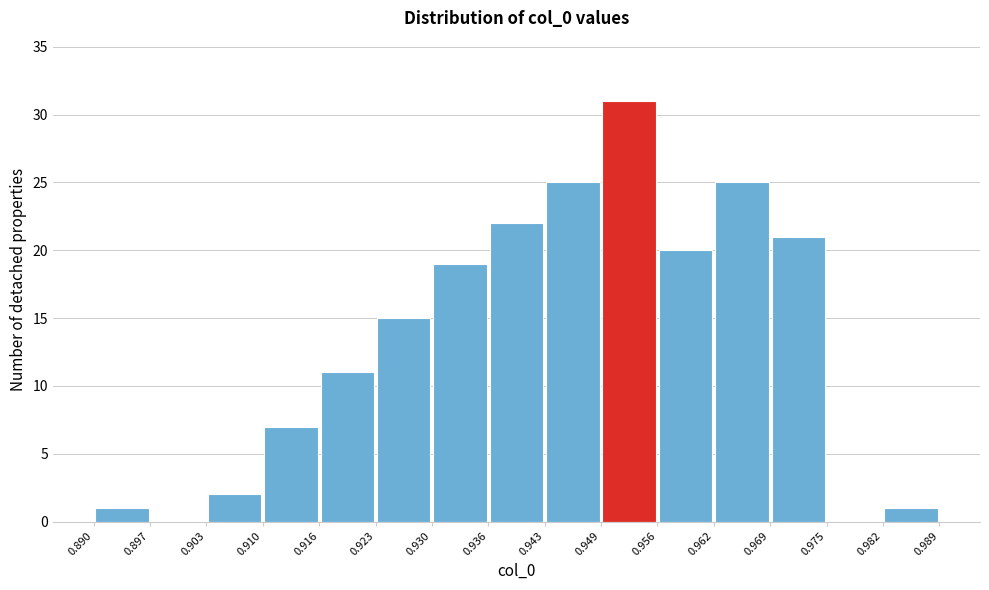

Reading left to right, transcribe this chart: for each bar, give the range it covers on the x-axis and its height. The values are not printed on the chart, so give them approximately, as read against the axis.

0.890 to 0.897: 1
0.897 to 0.903: 0
0.903 to 0.910: 2
0.910 to 0.916: 7
0.916 to 0.923: 11
0.923 to 0.930: 15
0.930 to 0.936: 19
0.936 to 0.943: 22
0.943 to 0.949: 25
0.949 to 0.956: 31
0.956 to 0.962: 20
0.962 to 0.969: 25
0.969 to 0.975: 21
0.975 to 0.982: 0
0.982 to 0.989: 1